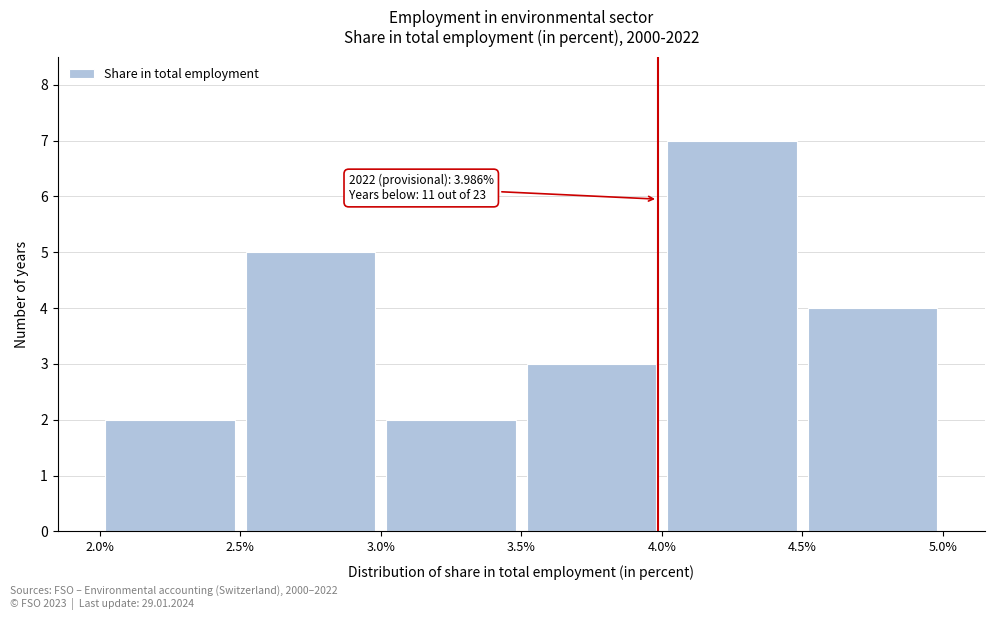

Which range on the x-axis has the tallest bar?

4.0% to 4.5%